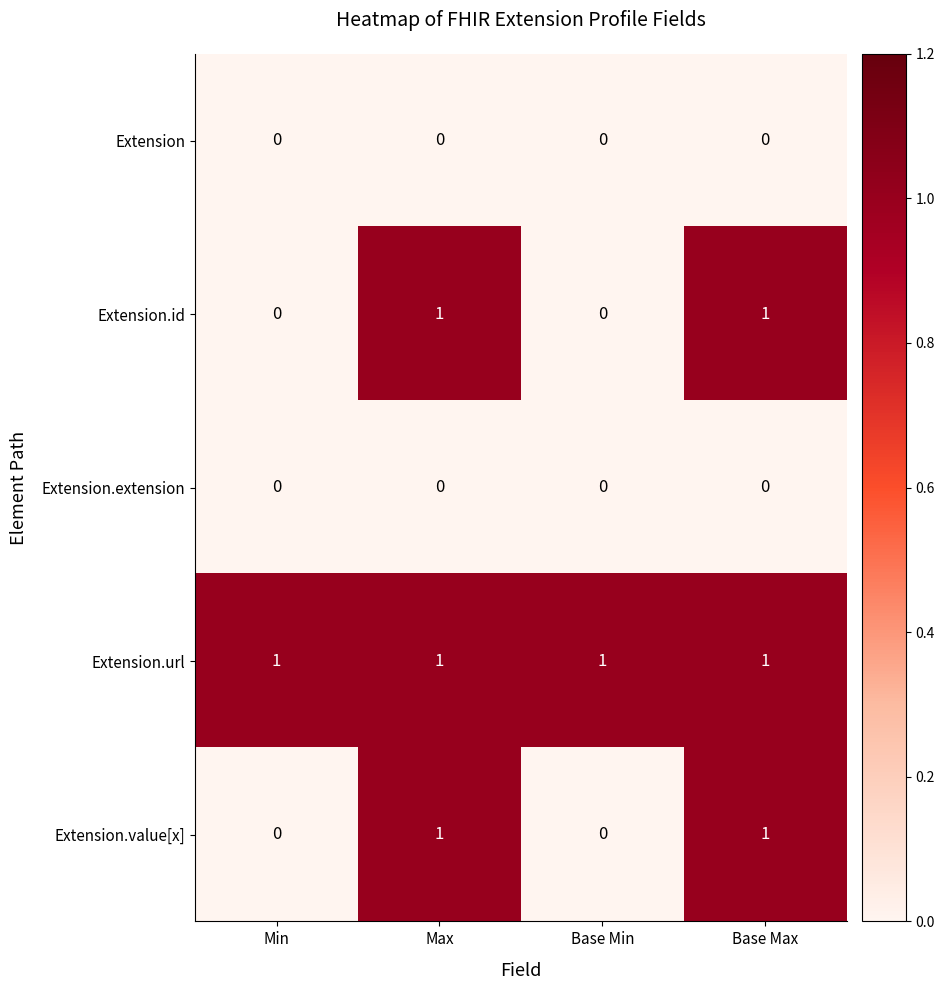

True or false: Extension.value[x] has a value of 0 at Min.

True